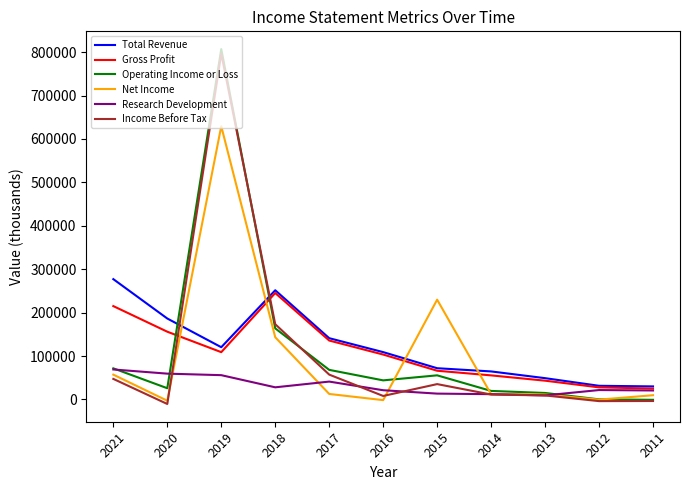

What is the sum of all Research Development values?

351500